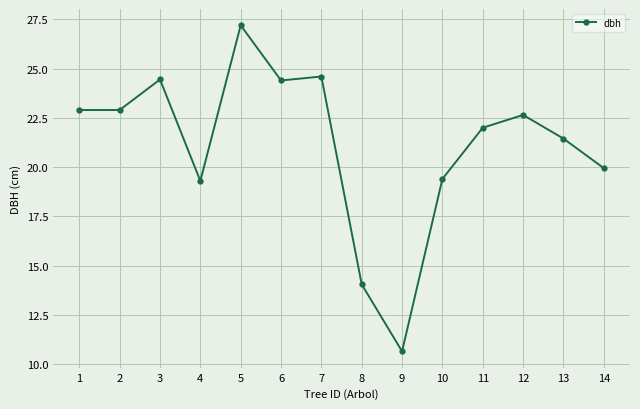

Approximately how many times larger is the value at 12 compared to 8?

1.6